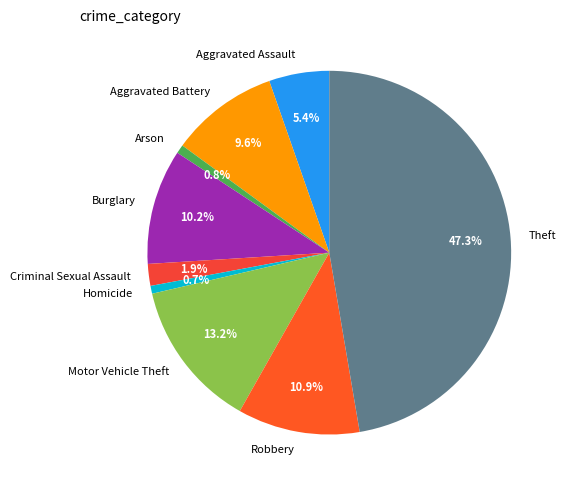

Which has a higher value, Robbery or Arson?

Robbery